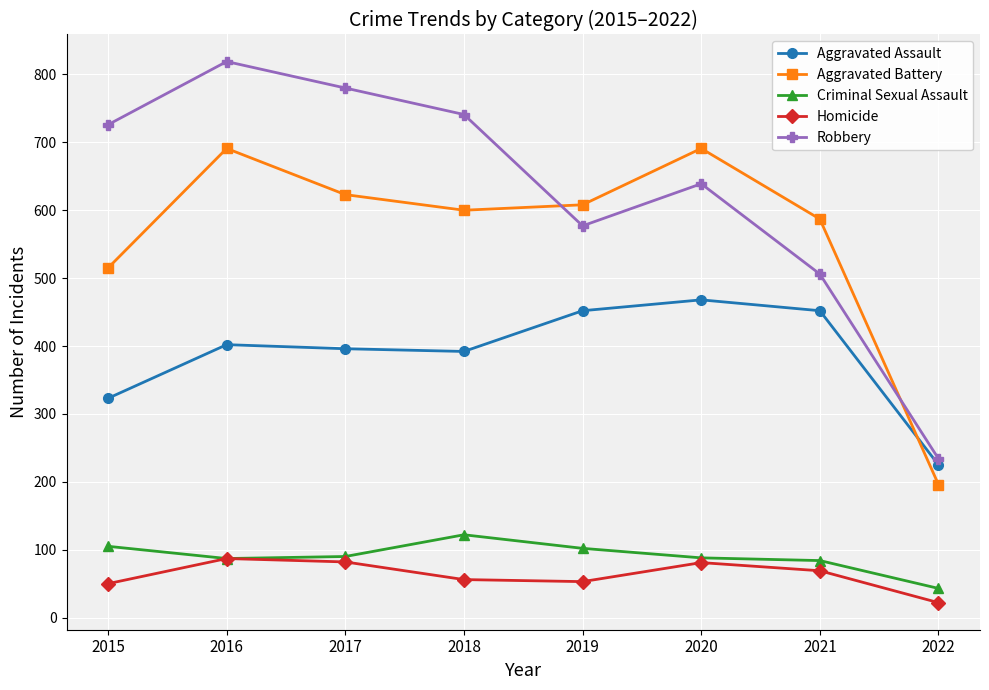

List the series in order of their peak value, lowest first.

Homicide, Criminal Sexual Assault, Aggravated Assault, Aggravated Battery, Robbery